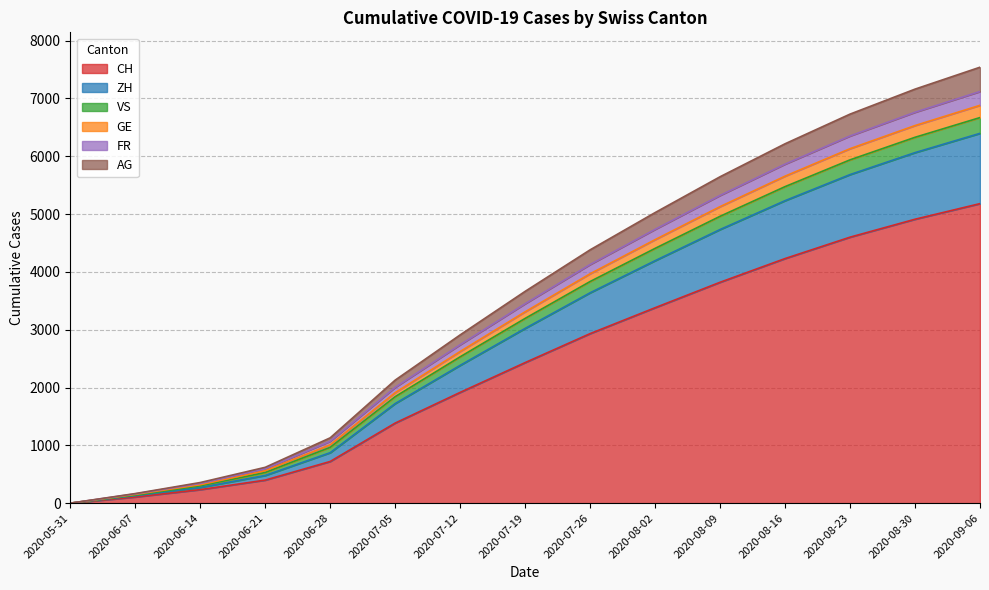

Where is CH nearest to the value 2590?

2020-07-19